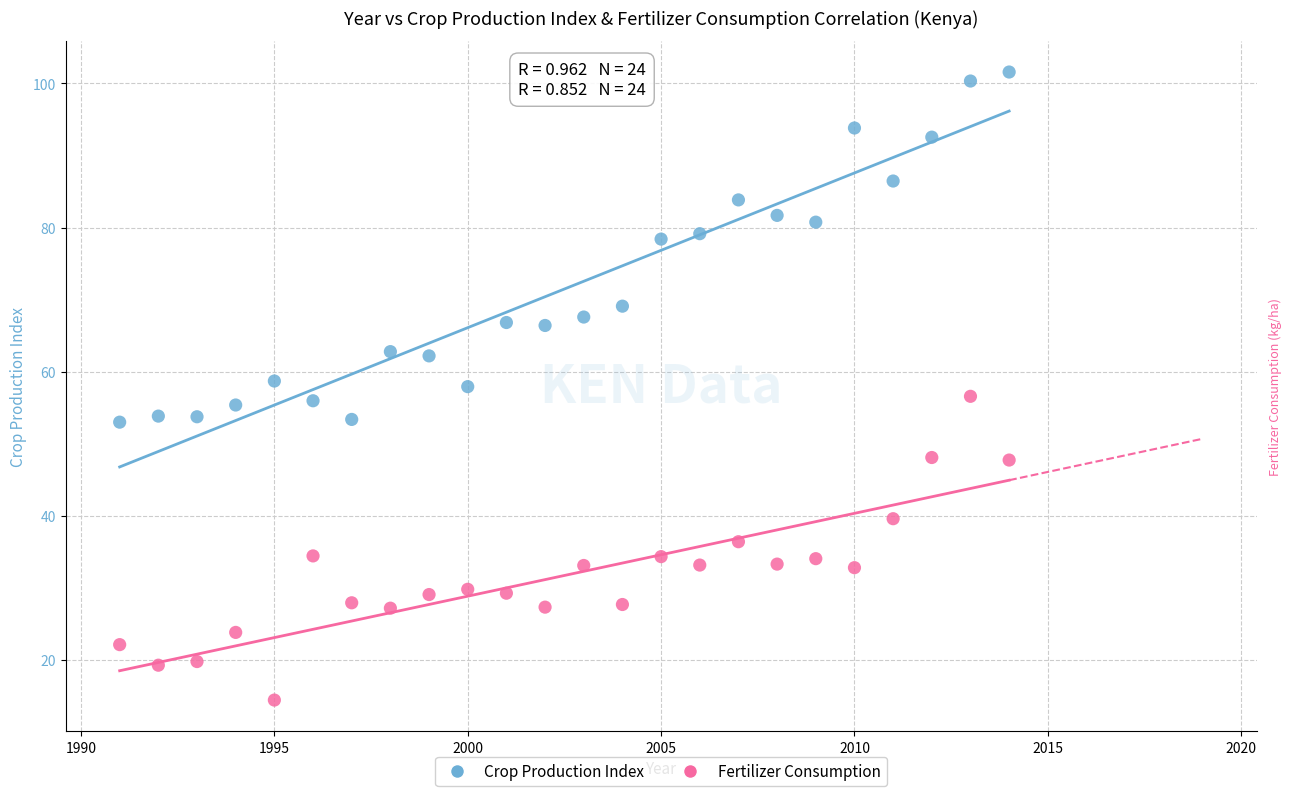

Across all data points, what is the range of Y values (max minus min)?

87.2